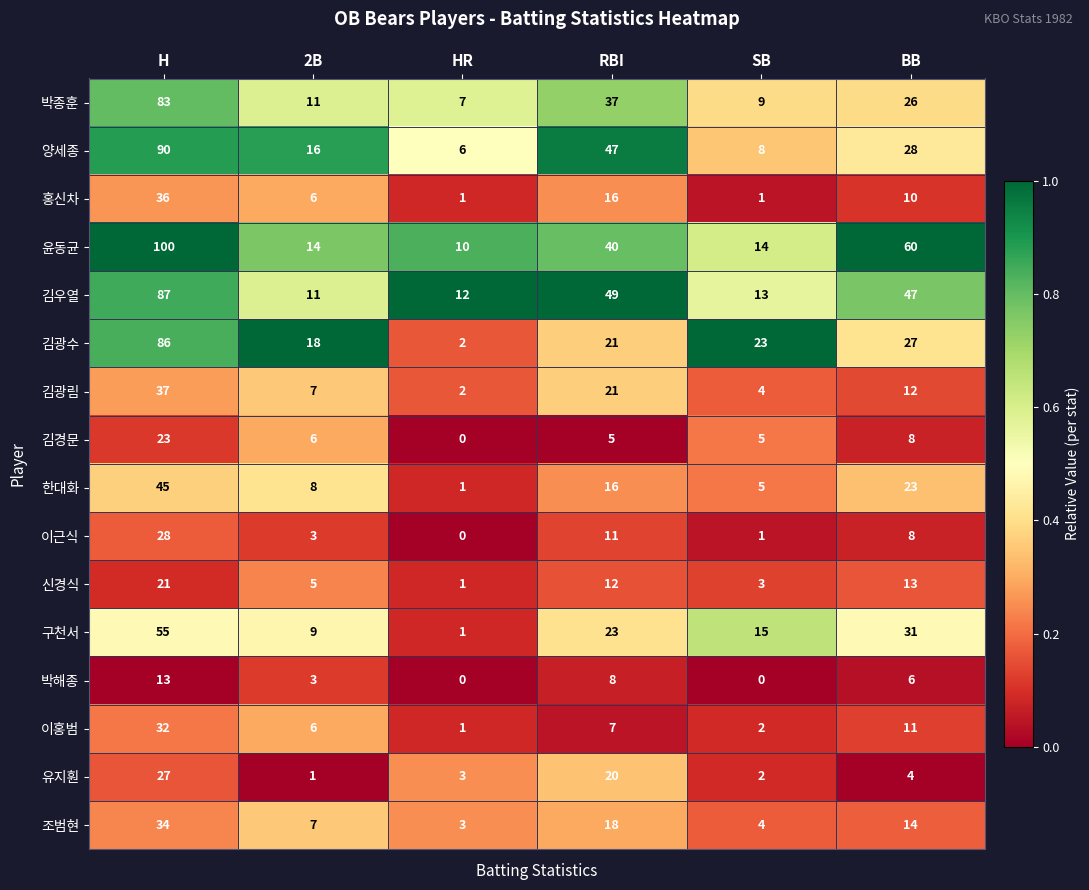

At how many categories does at least one series exceed 0?

6